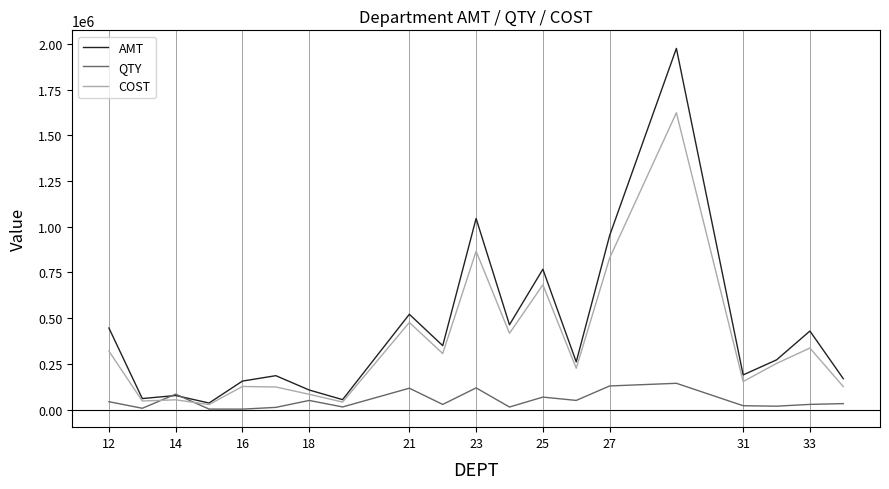

How many intersections are there between QTY and AMT?

2